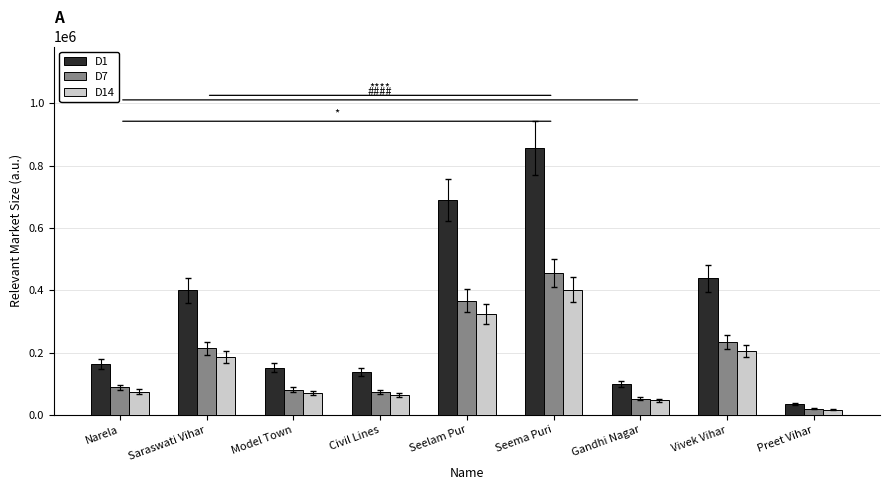

What is the average value of the D7 series?

175755.9